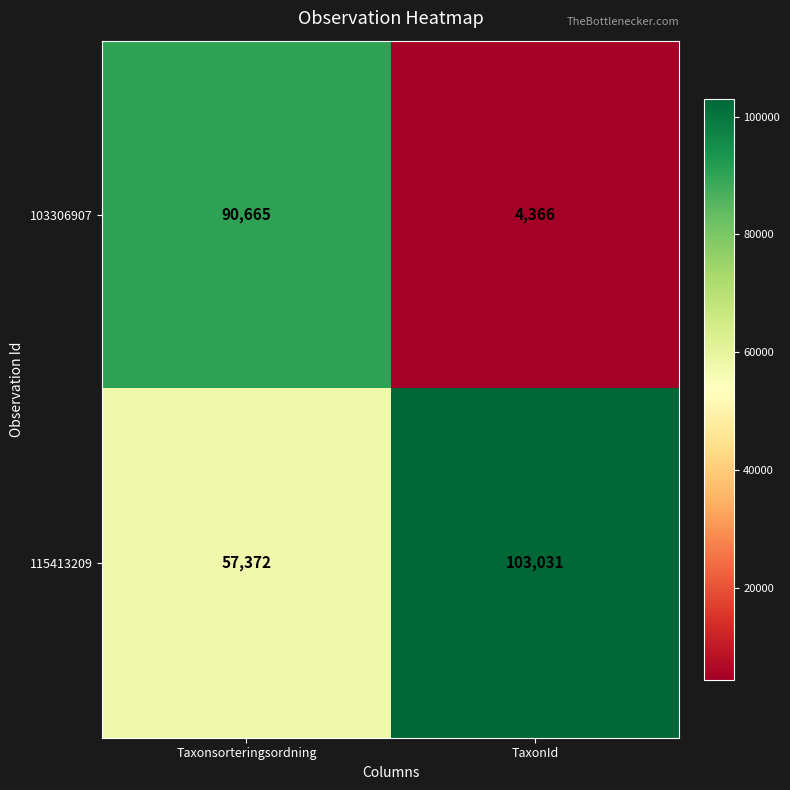

Which category has the highest value in the 103306907 series?

Taxonsorteringsordning